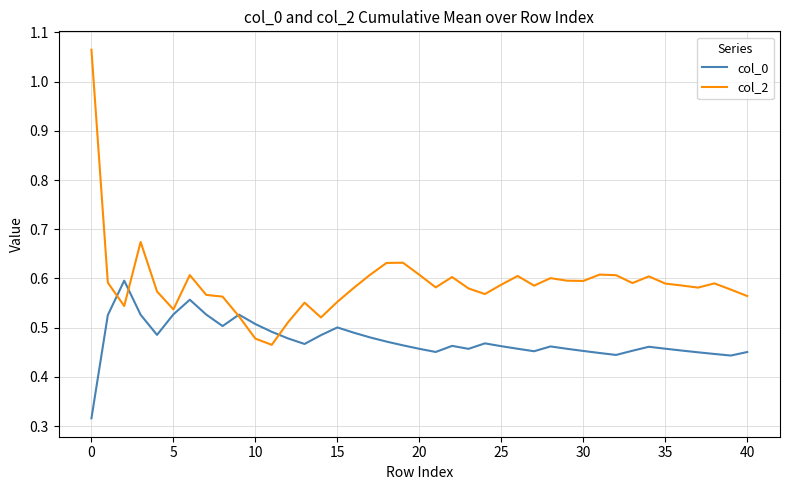

Which series has the largest total across all categories?

col_2